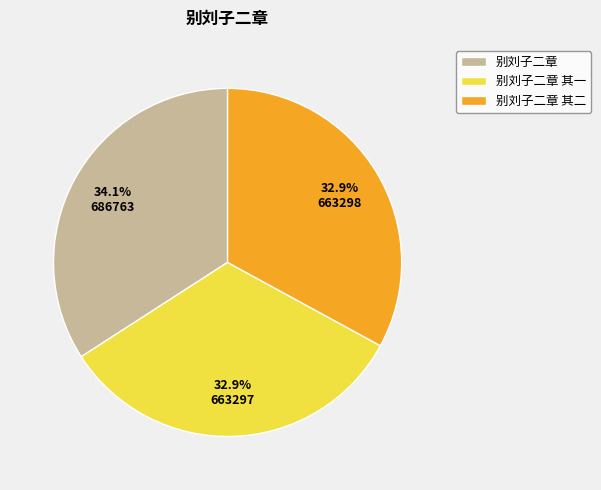

How many slices are in this pie chart?

3